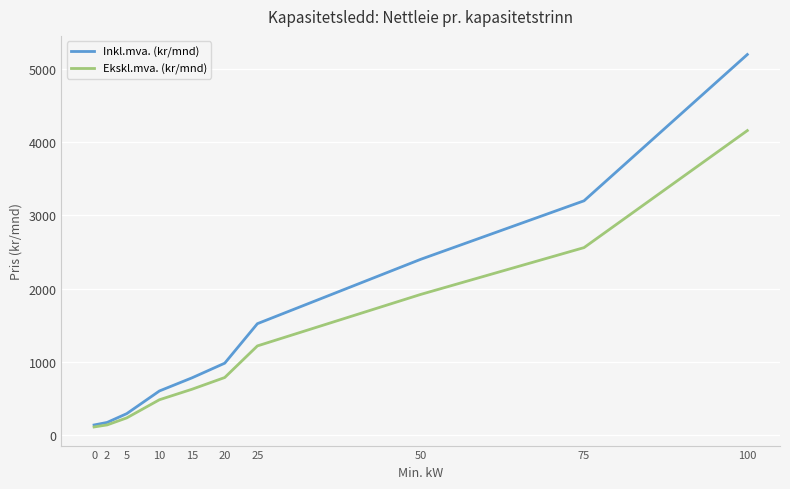

What is the difference between the Ekskl.mva. (kr/mnd) values at 50 and 0?

1812